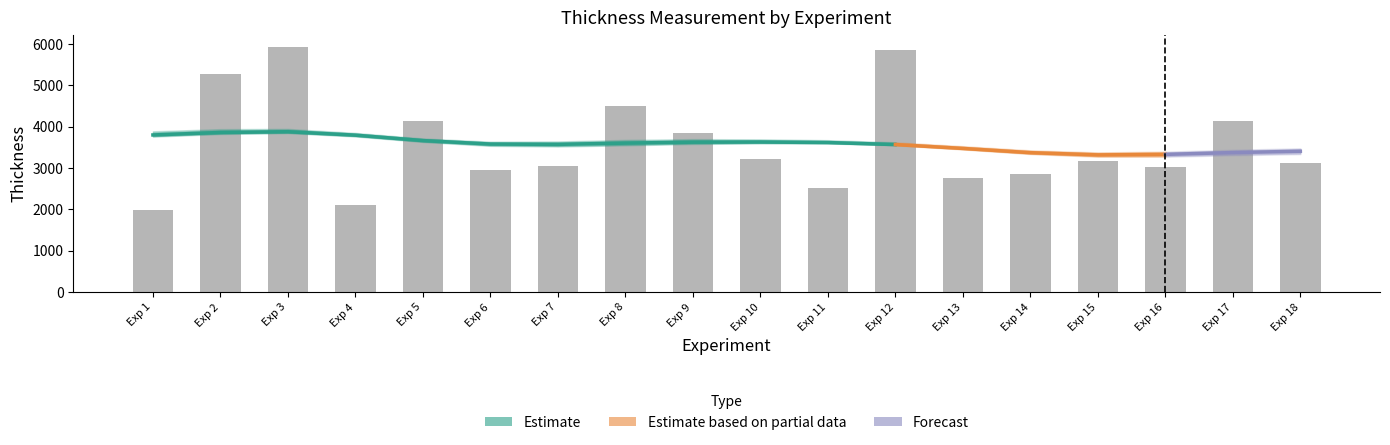

Are the bars horizontal?

No